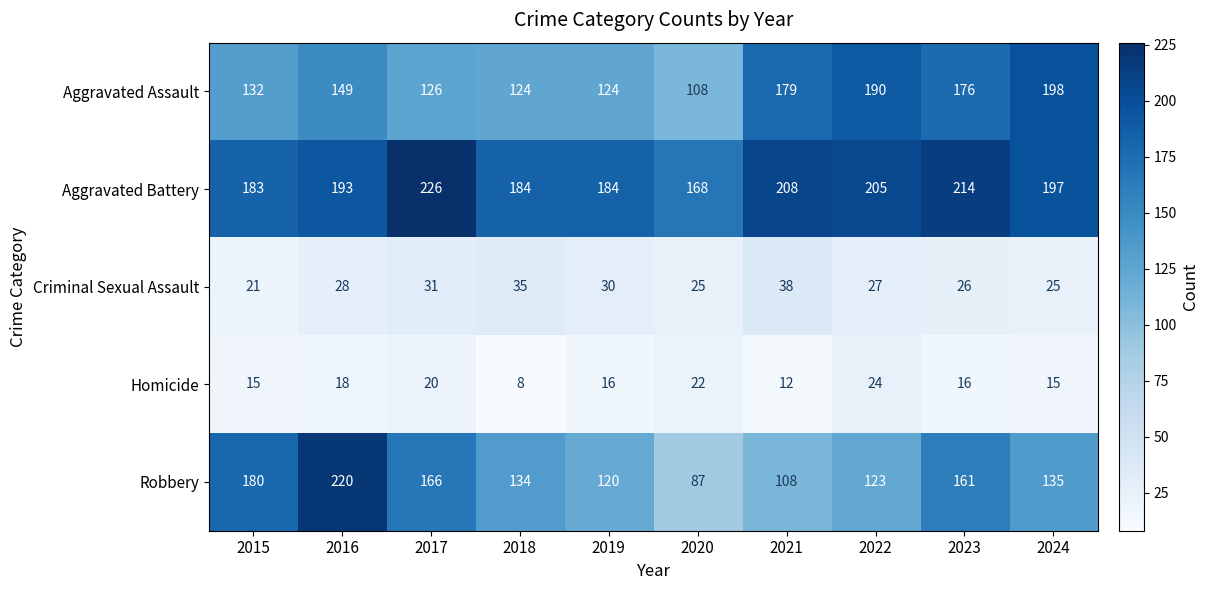

What is the sum of all Robbery values?

1434